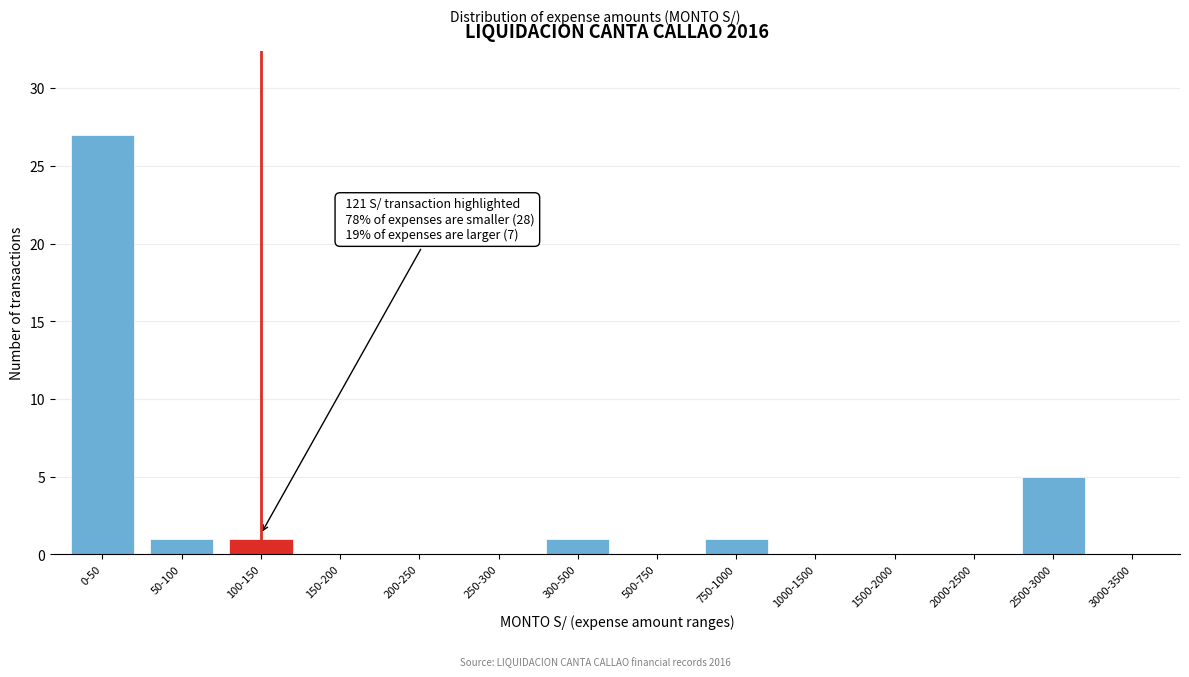

Reading left to right, what are all the values shown in this chart?

0-50=27	50-100=1	100-150=1	150-200=0	200-250=0	250-300=0	300-500=1	500-750=0	750-1000=1	1000-1500=0	1500-2000=0	2000-2500=0	2500-3000=5	3000-3500=0